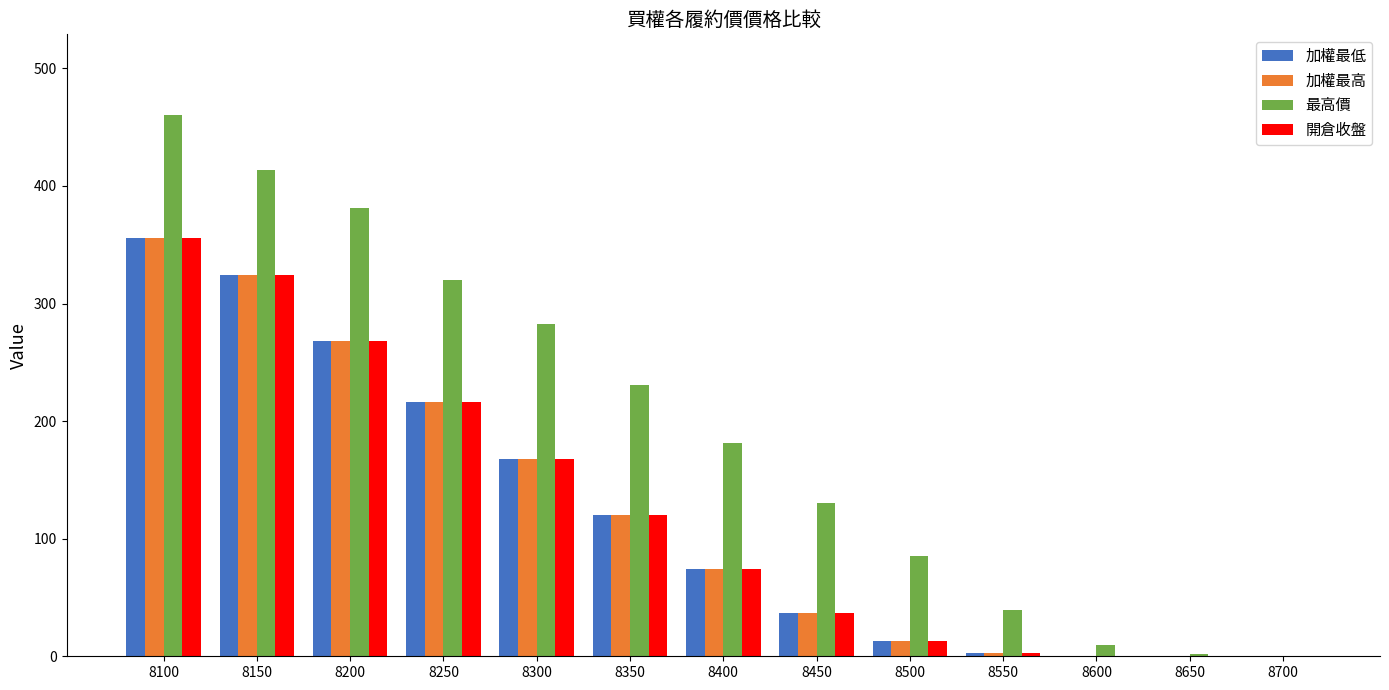

What is the highest value of the 加權最高 series?

356.0